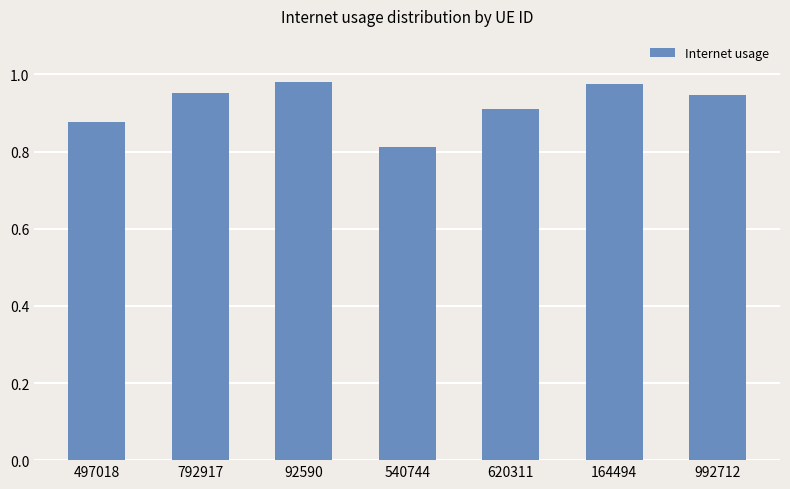

Count the values in the range 0 to 1.

7